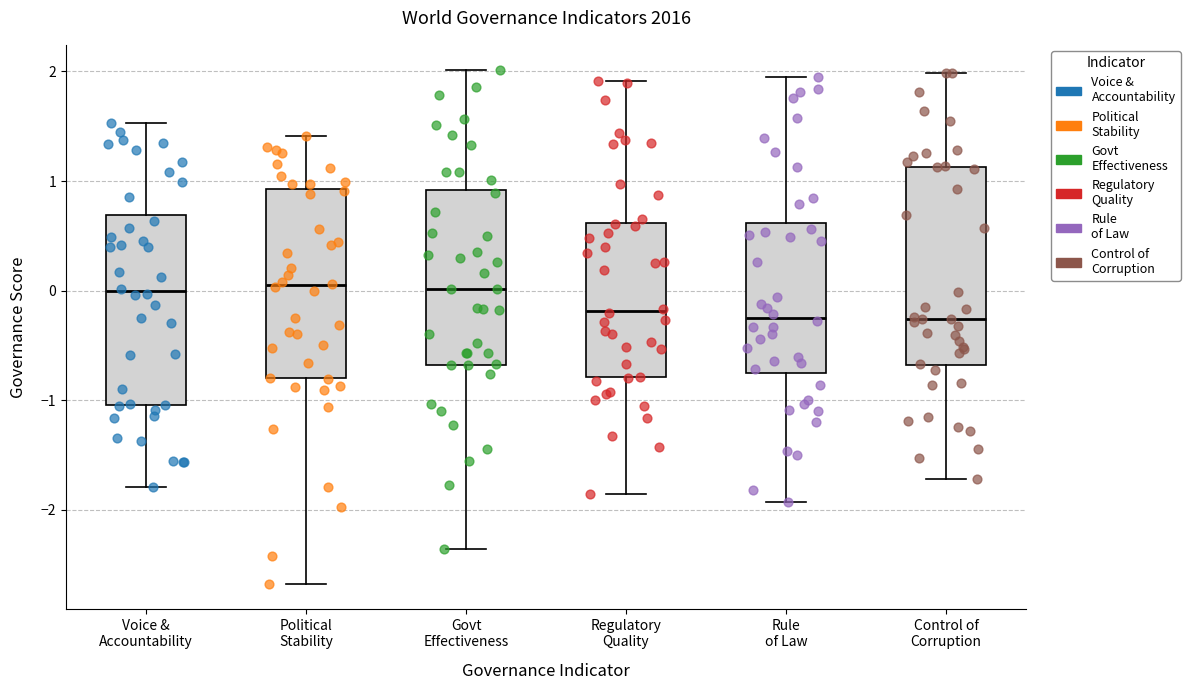

Reading left to right, read every box against the y-axis: the position of its median line, the range the box covers, and the ends of its whiskers. The values are not printed on the chart, so give them approximately, as read against the axis.

Voice & Accountability: median 0.0, box -1.0 to 0.7, whiskers -1.8 to 1.5
Political Stability: median 0.0, box -0.8 to 0.9, whiskers -2.7 to 1.4
Govt Effectiveness: median 0.0, box -0.7 to 0.9, whiskers -2.4 to 2.0
Regulatory Quality: median -0.2, box -0.8 to 0.6, whiskers -1.9 to 1.9
Rule of Law: median -0.2, box -0.8 to 0.6, whiskers -1.9 to 1.9
Control of Corruption: median -0.3, box -0.7 to 1.1, whiskers -1.7 to 2.0